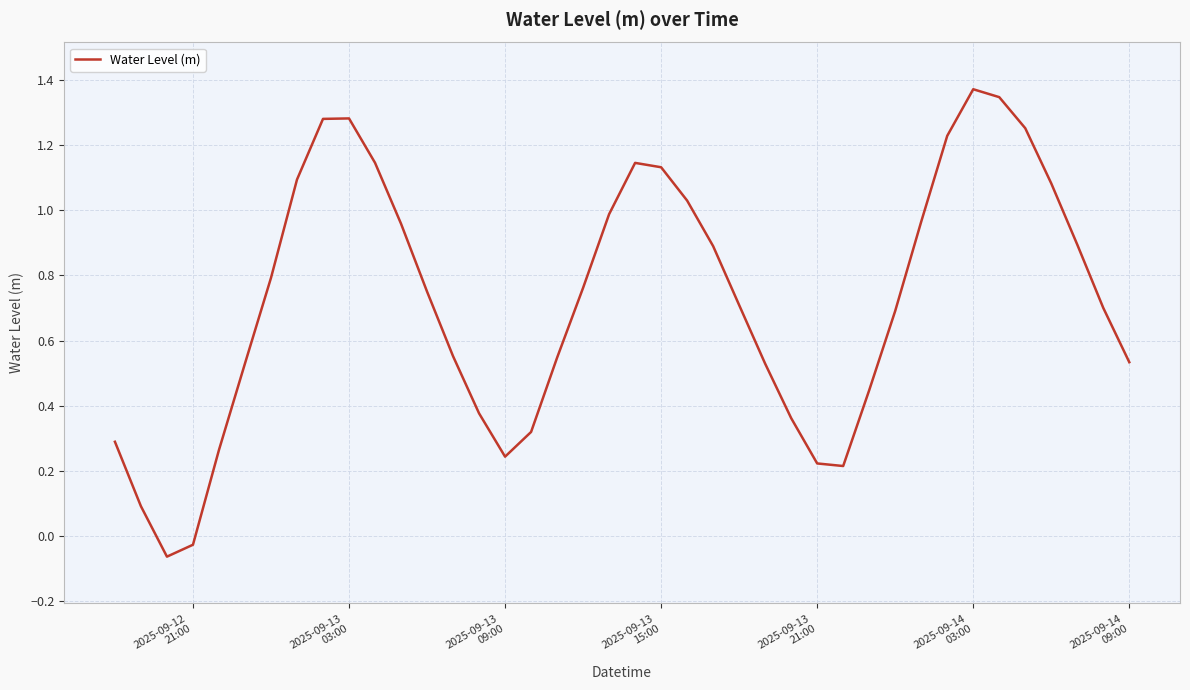

Reading left to right, what are all the values shown in this chart?

0.3	0.1	-0.1	-0.0	0.3	0.5	0.8	1.1	1.3	1.3	1.1	1.0	0.8	0.6	0.4	0.2	0.3	0.5	0.8	1.0	1.1	1.1	1.0	0.9	0.7	0.5	0.4	0.2	0.2	0.4	0.7	1.0	1.2	1.4	1.3	1.3	1.1	0.9	0.7	0.5